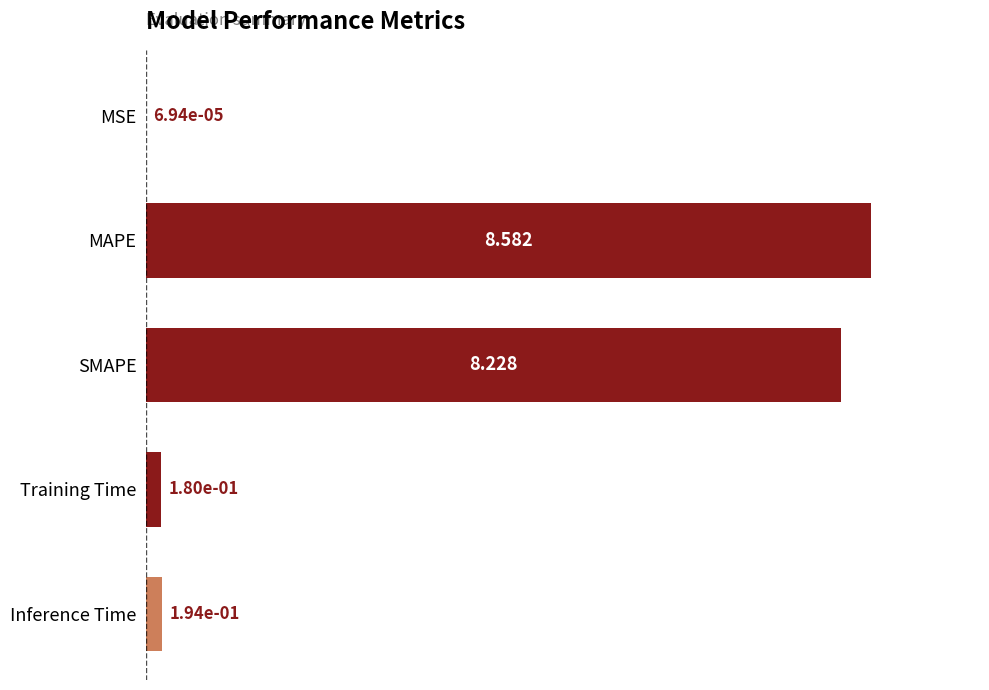

Where is the data nearest to the value 4?

Inference Time